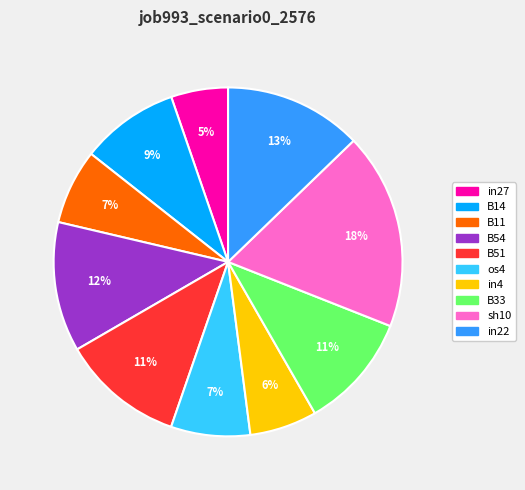

Does any single category account for the majority?

No